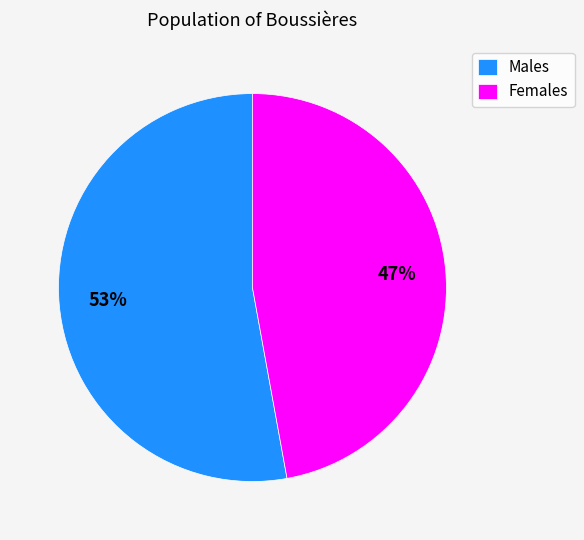

Which has a higher value, Males or Females?

Males